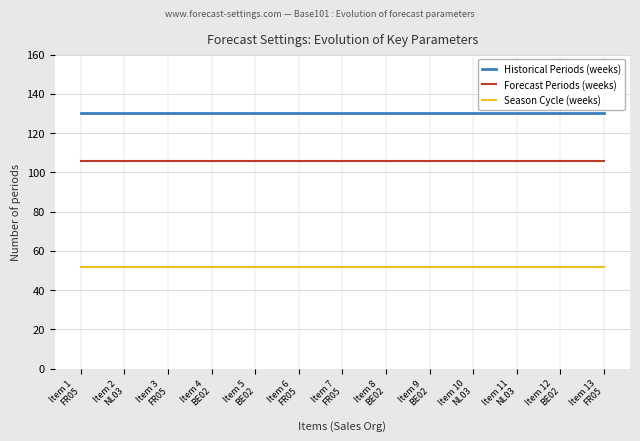

Is it true that Forecast Periods (weeks) equals 160 at Item 3
FR05?

False